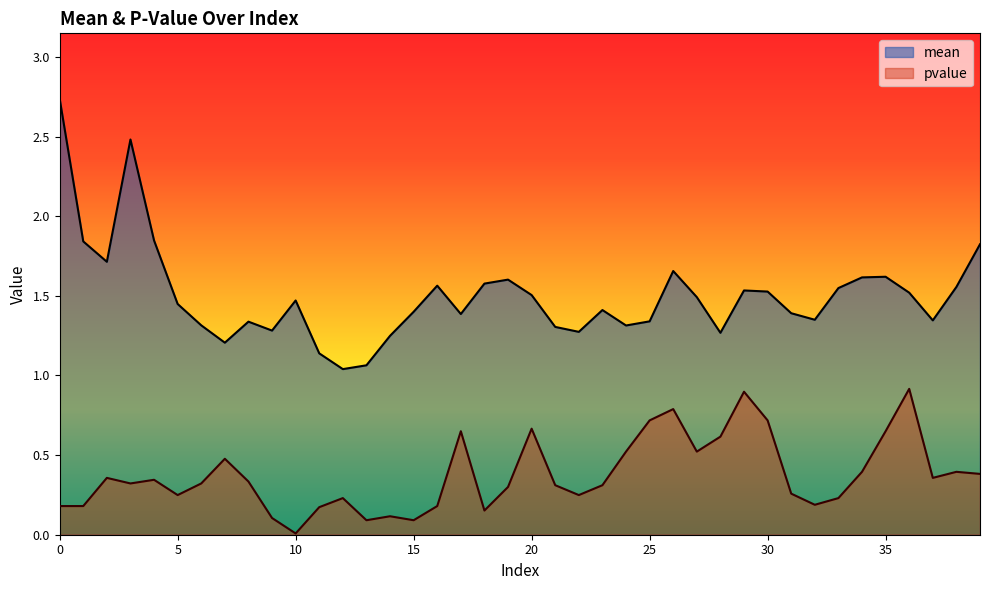

Reading left to right, extract all data points from this chart.

mean: 0=2.7	1=1.8	2=1.7	3=2.5	4=1.8	5=1.4	6=1.3	7=1.2	8=1.3	9=1.3	10=1.5	11=1.1	12=1.0	13=1.1	14=1.2	15=1.4	16=1.6	17=1.4	18=1.6	19=1.6	20=1.5	21=1.3	22=1.3	23=1.4	24=1.3	25=1.3	26=1.7	27=1.5	28=1.3	29=1.5	30=1.5	31=1.4	32=1.4	33=1.5	34=1.6	35=1.6	36=1.5	37=1.3	38=1.6	39=1.8
pvalue: 0=0.2	1=0.2	2=0.4	3=0.3	4=0.3	5=0.2	6=0.3	7=0.5	8=0.3	9=0.1	10=0.0	11=0.2	12=0.2	13=0.1	14=0.1	15=0.1	16=0.2	17=0.7	18=0.2	19=0.3	20=0.7	21=0.3	22=0.2	23=0.3	24=0.5	25=0.7	26=0.8	27=0.5	28=0.6	29=0.9	30=0.7	31=0.3	32=0.2	33=0.2	34=0.4	35=0.7	36=0.9	37=0.4	38=0.4	39=0.4